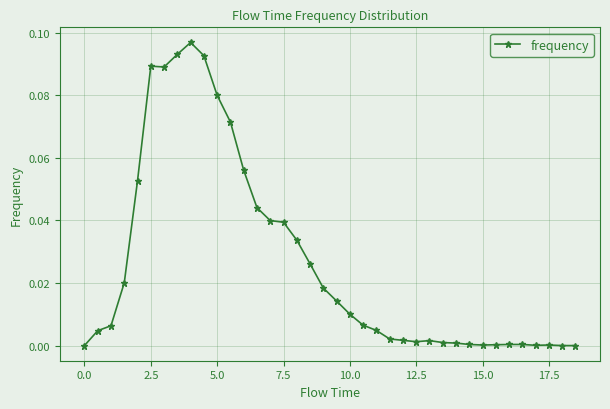

What is the sum of all values?

1.0